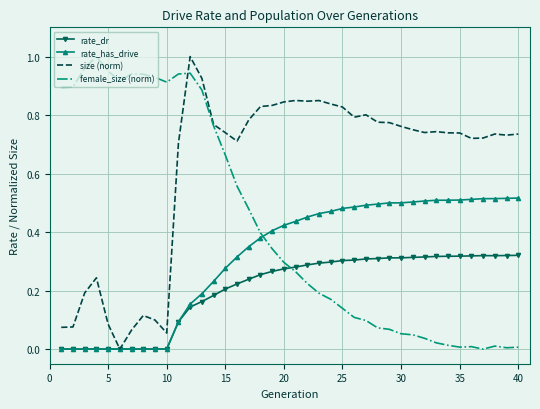

Rank the series by their average value, from lowest to highest.

rate_dr, rate_has_drive, female_size (norm), size (norm)